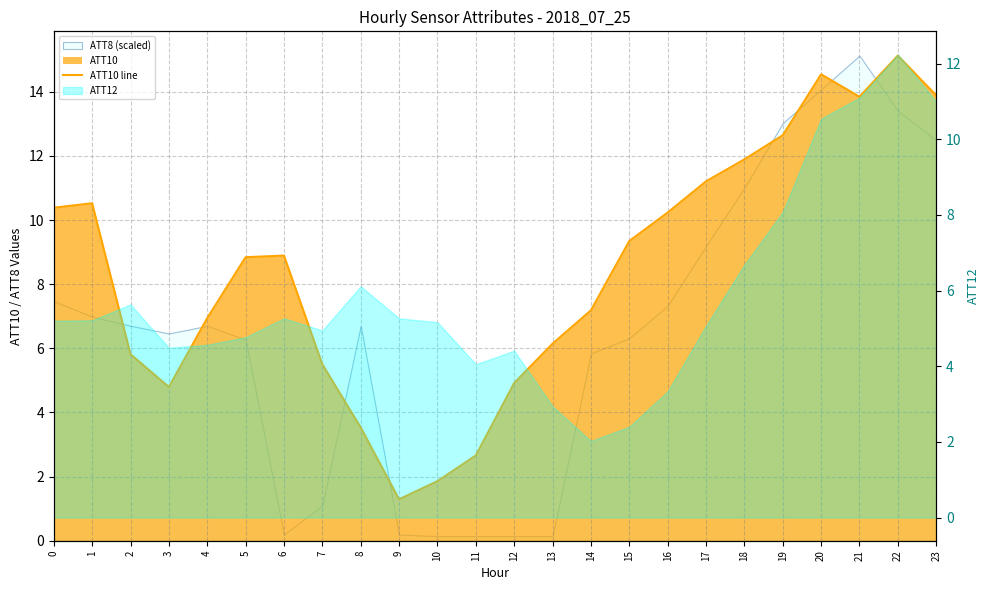

How many points are higher than both their immediate neighbors (excluding endpoints)?

4